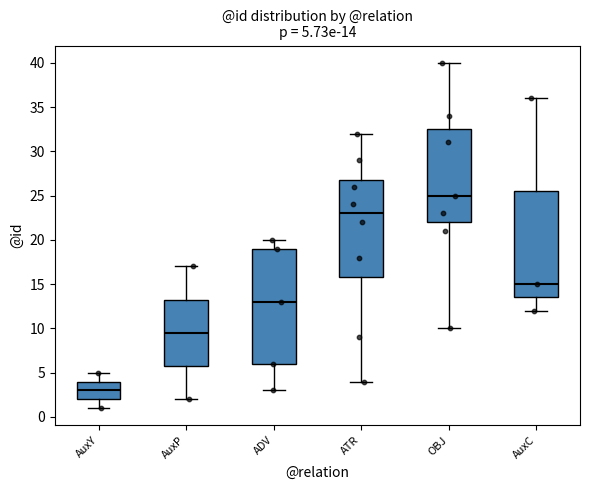

Which box's median line is the highest?

OBJ